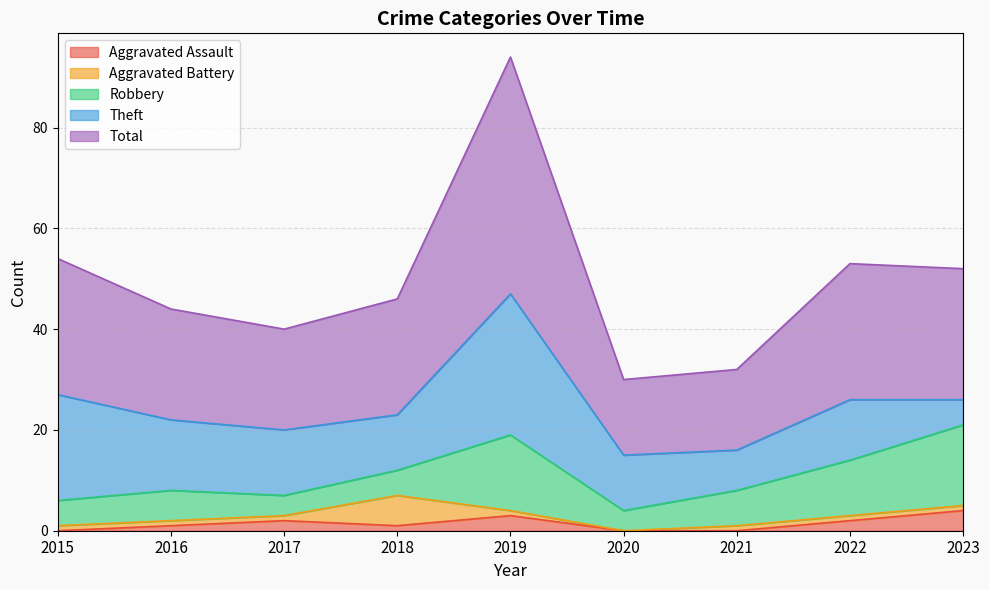

Rank the categories by Aggravated Battery value from highest to lowest.

2018, 2015, 2016, 2017, 2019, 2021, 2022, 2023, 2020